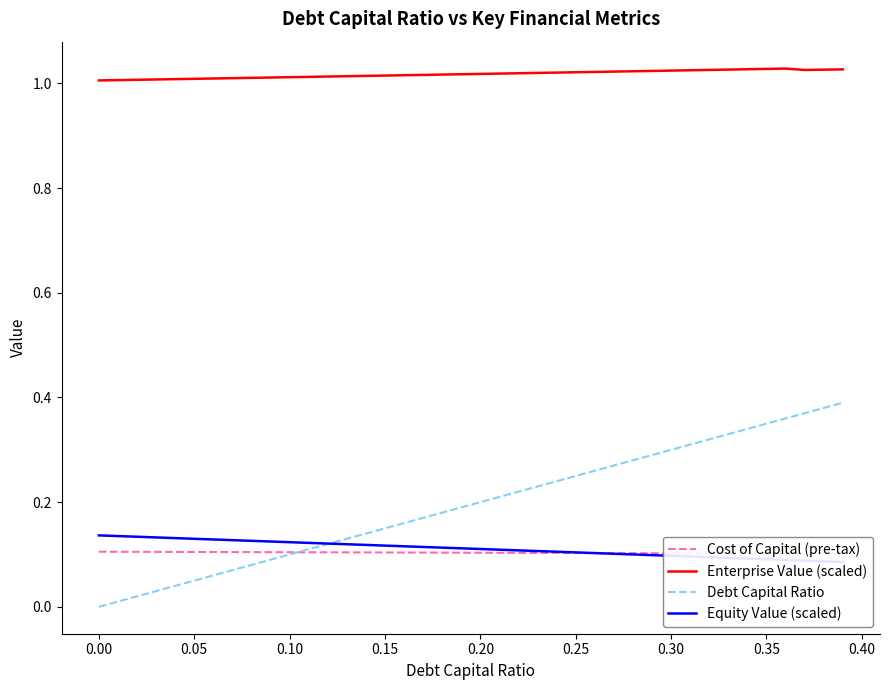

True or false: Debt Capital Ratio and Enterprise Value (scaled) cross at least once.

False